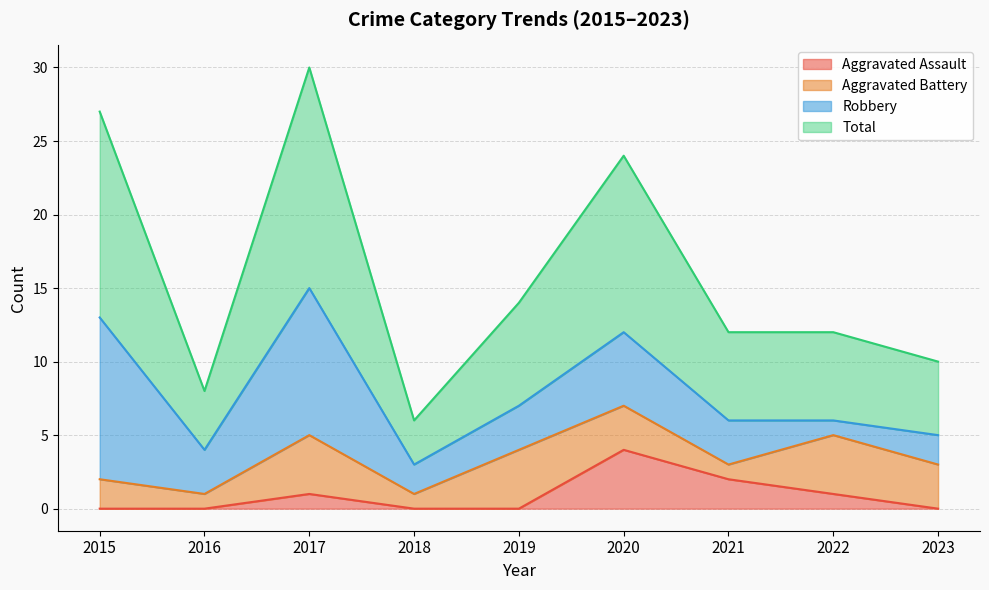

What are all the series names shown in the legend?

Aggravated Assault, Aggravated Battery, Robbery, Total